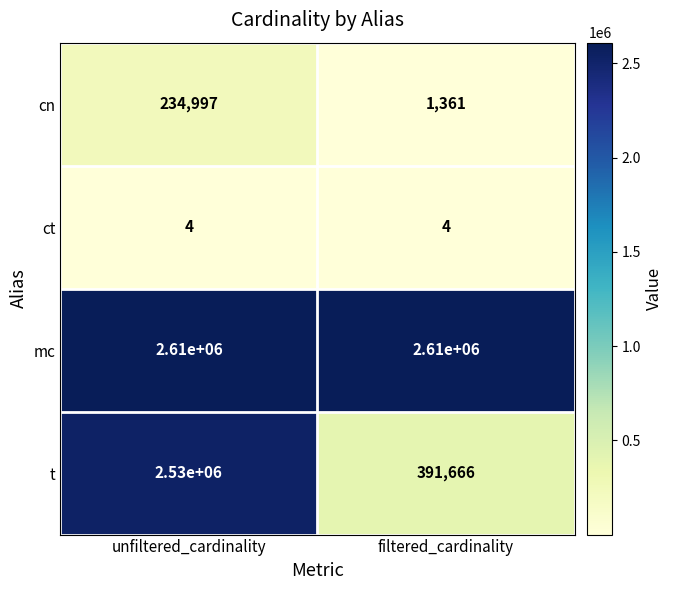

Which series changed the most between unfiltered_cardinality and filtered_cardinality?

t